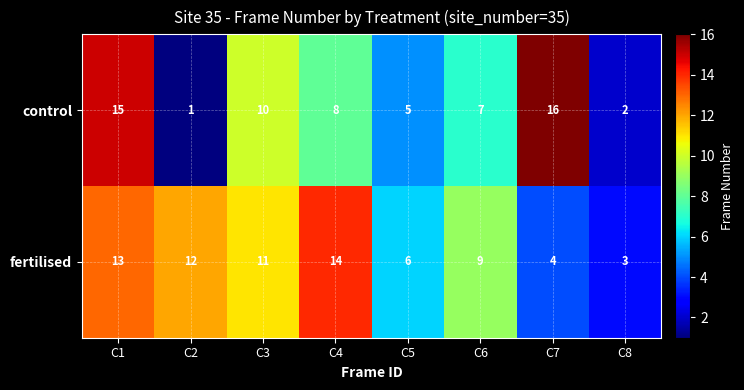

Reading left to right, transcribe all the data shown in this chart.

control: 15	1	10	8	5	7	16	2
fertilised: 13	12	11	14	6	9	4	3